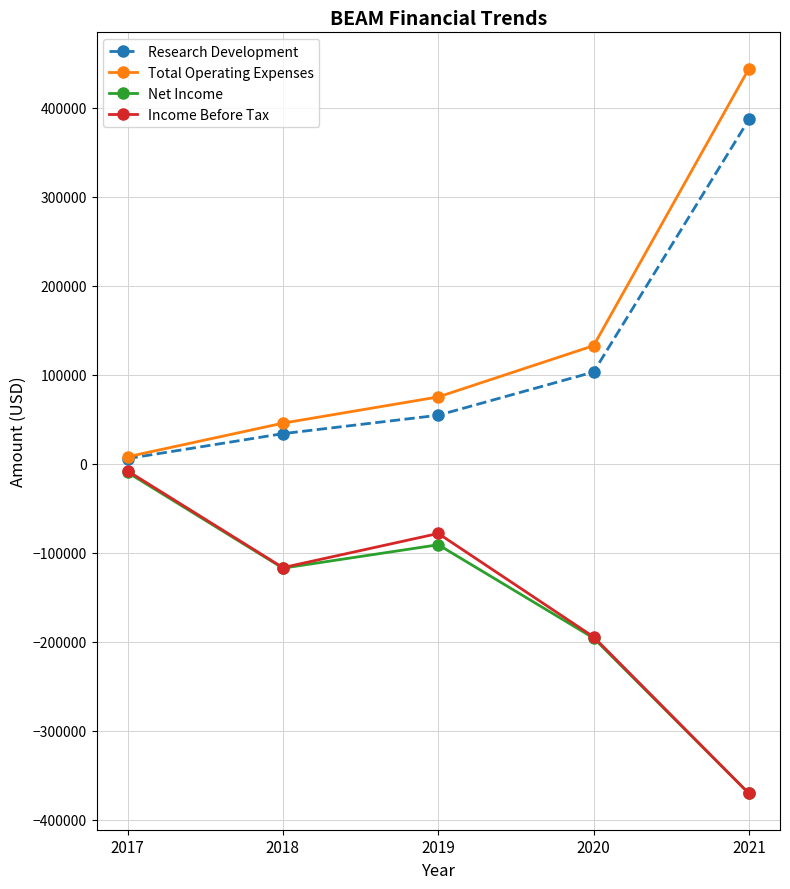

At which category does Income Before Tax reach its first local peak?

2019